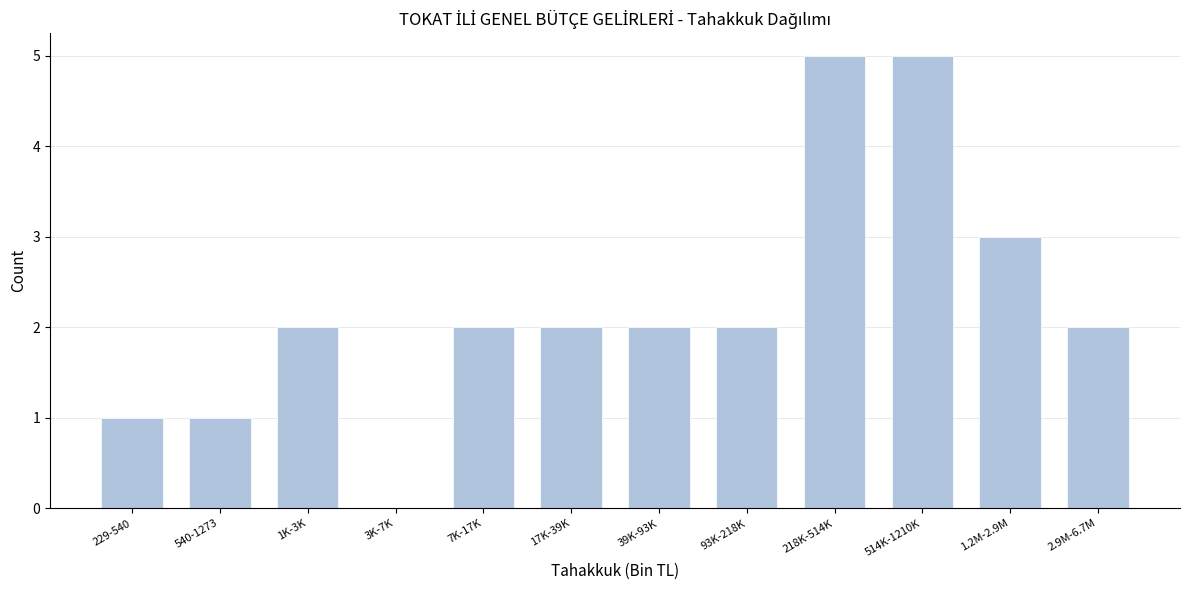

Reading left to right, extract all data points from this chart.

229-540=1	540-1273=1	1K-3K=2	3K-7K=0	7K-17K=2	17K-39K=2	39K-93K=2	93K-218K=2	218K-514K=5	514K-1210K=5	1.2M-2.9M=3	2.9M-6.7M=2